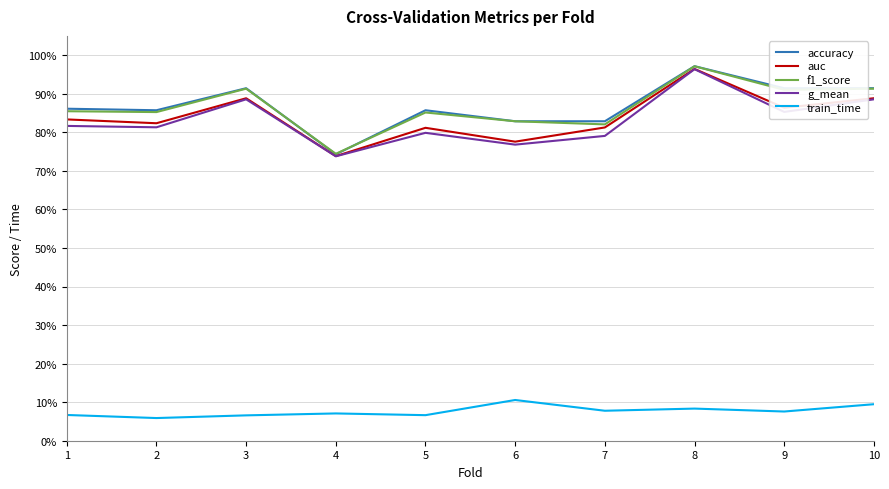

Rank the series by their maximum value, from highest to lowest.

accuracy, f1_score, auc, g_mean, train_time